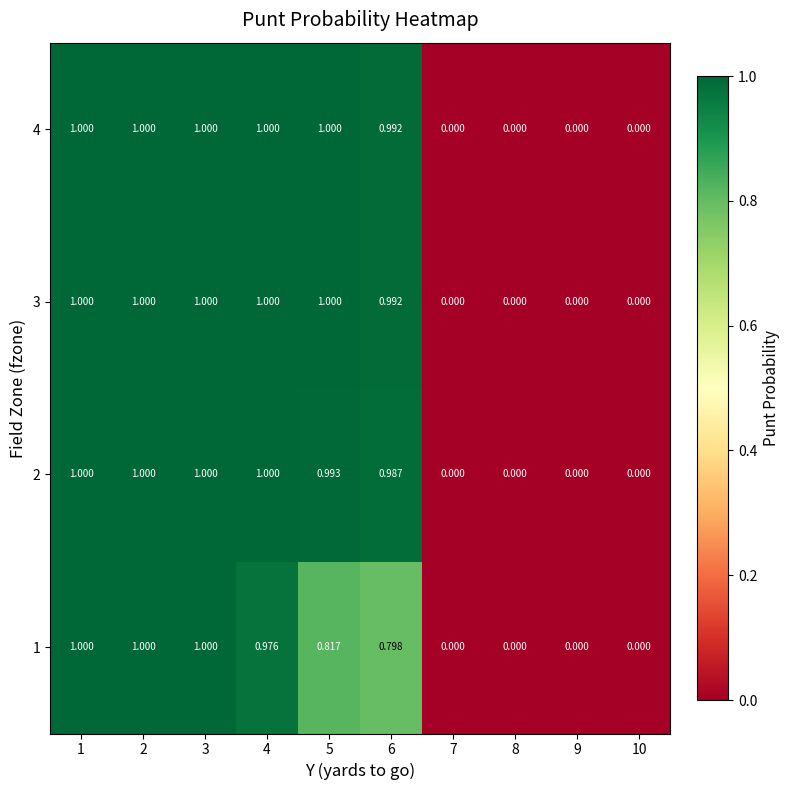

Is the value of 2 at 8 greater than the value of 4 at 3?

No